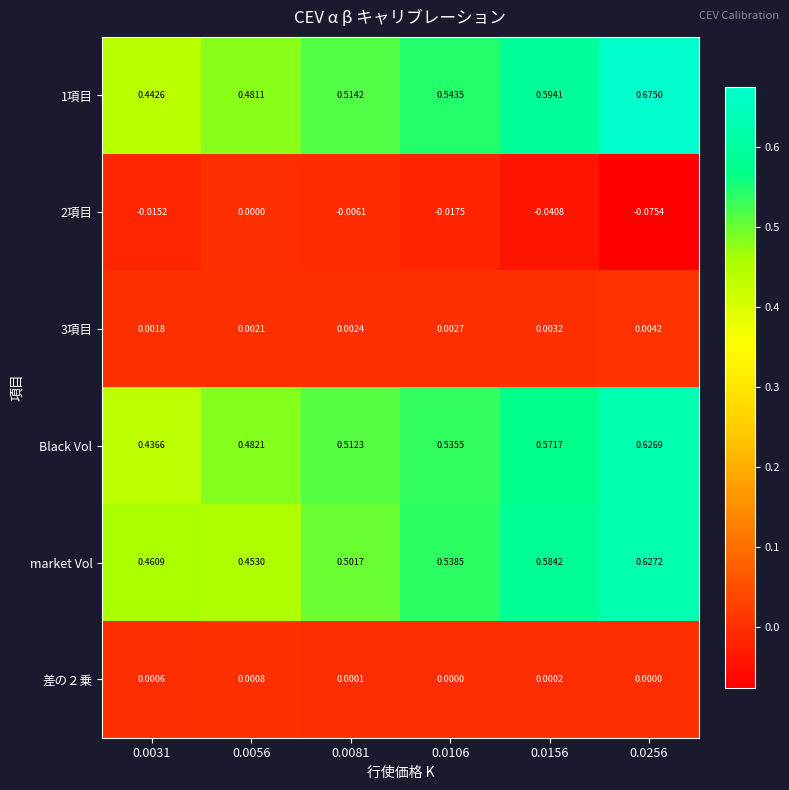

Count the number of data series in this chart.

6